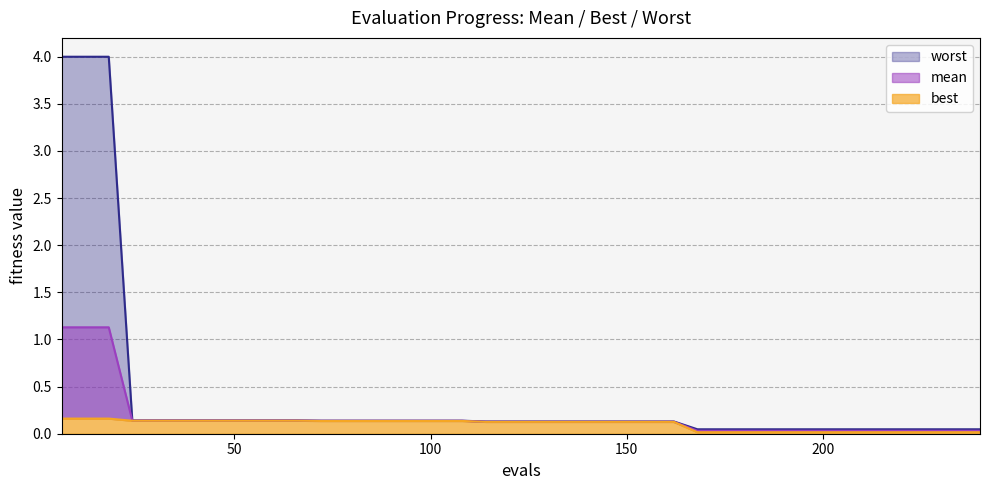

At which label does mean reach its peak?

6